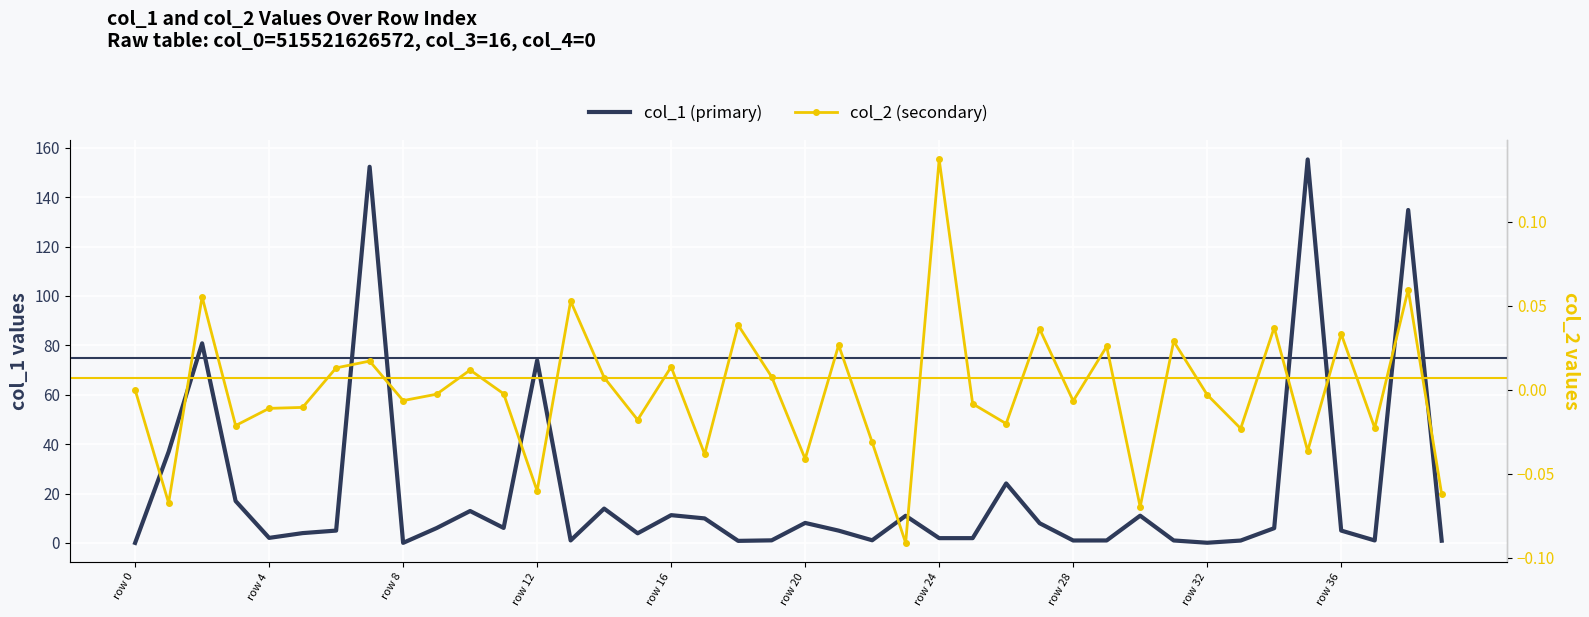

List the series in order of their overall mean, highest first.

col_1 (primary), col_2 (secondary)